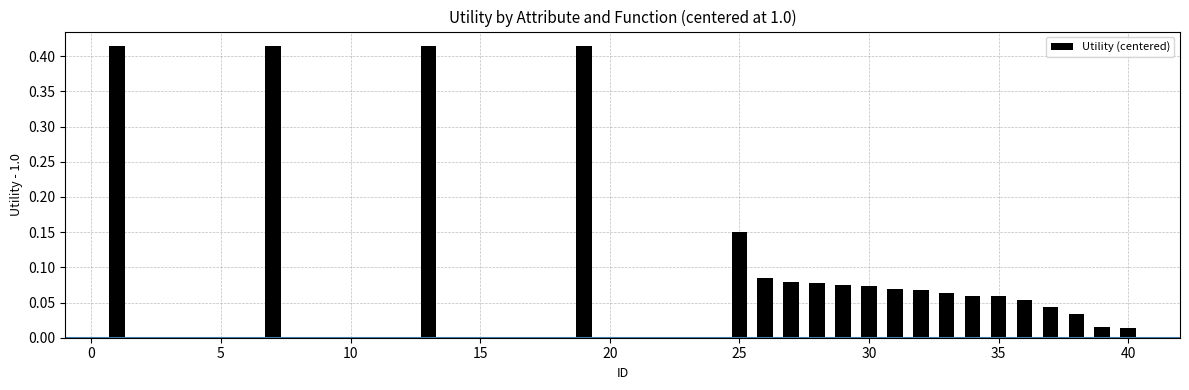

Does the chart contain any negative values?

No